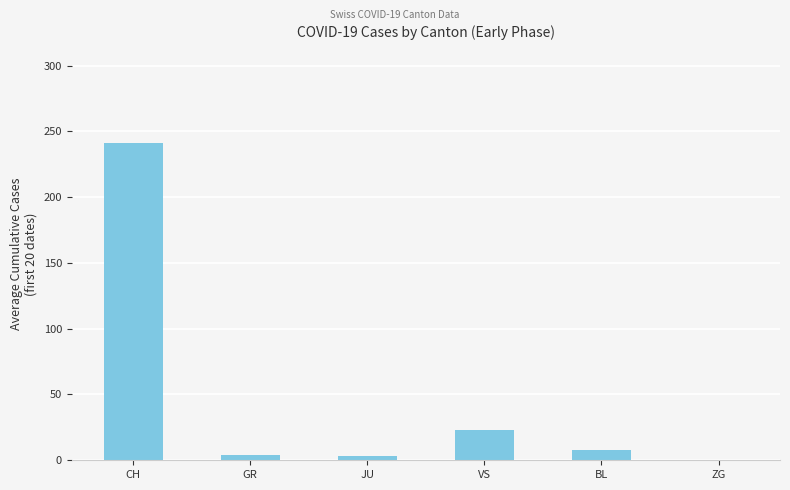

What is the maximum value shown in the chart?

241.1